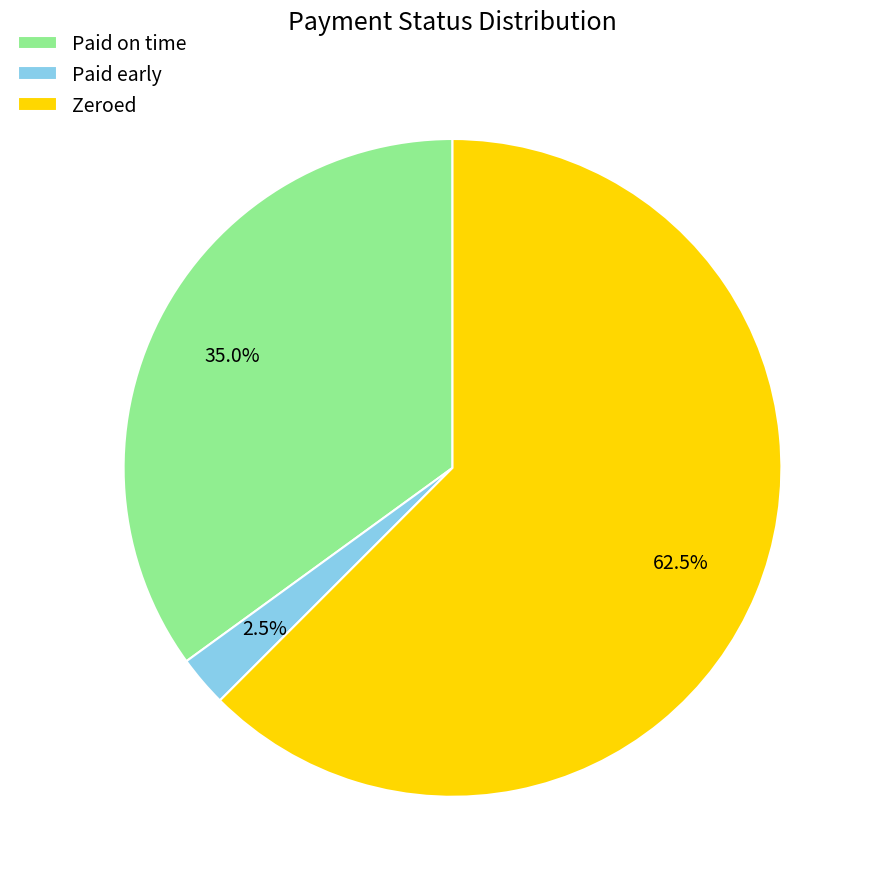

Does any single category account for the majority?

Yes